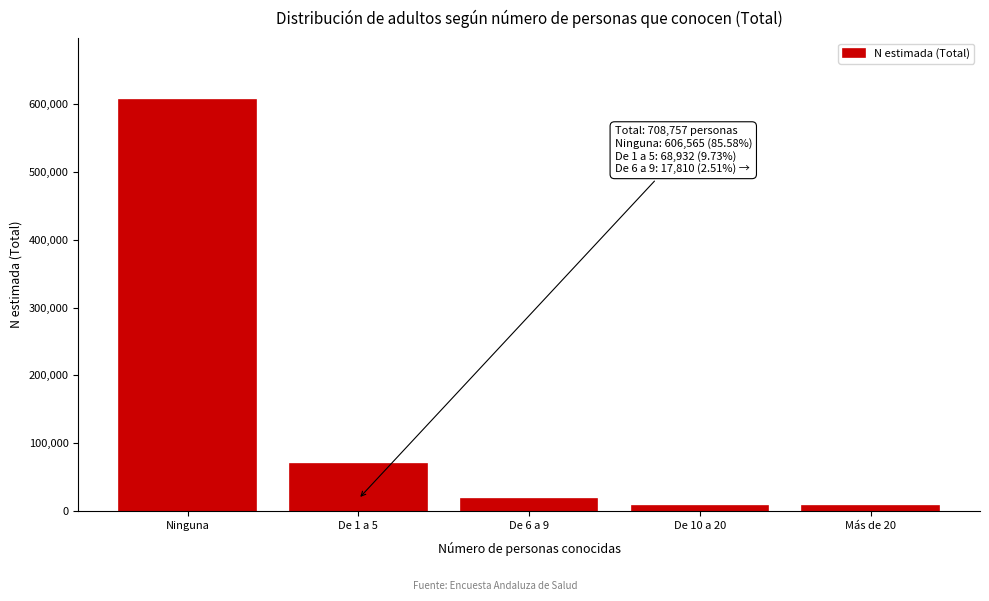

Is it true that the value at De 6 a 9 is 17810?

True